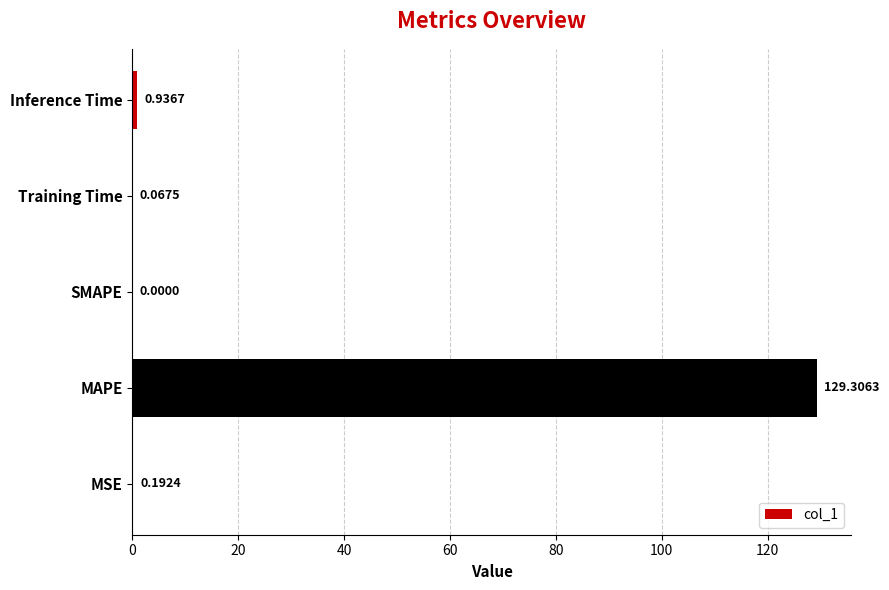

What is the sum of the values at MSE and Inference Time?

1.1